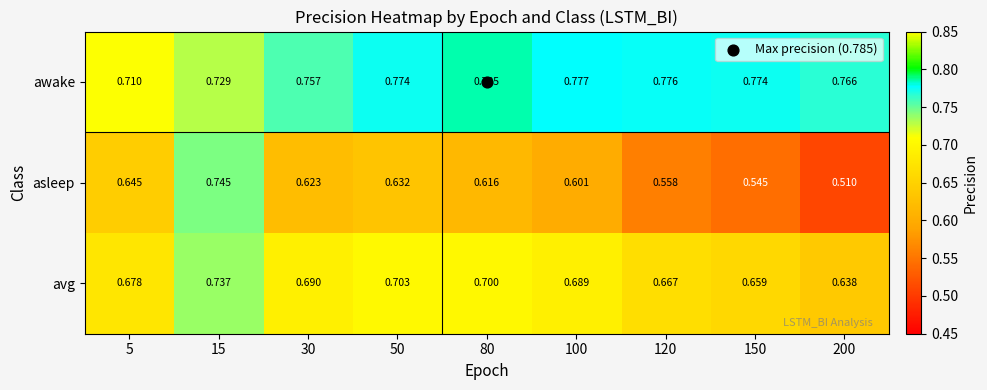

Rank the series at 100 from highest to lowest value.

awake, avg, asleep